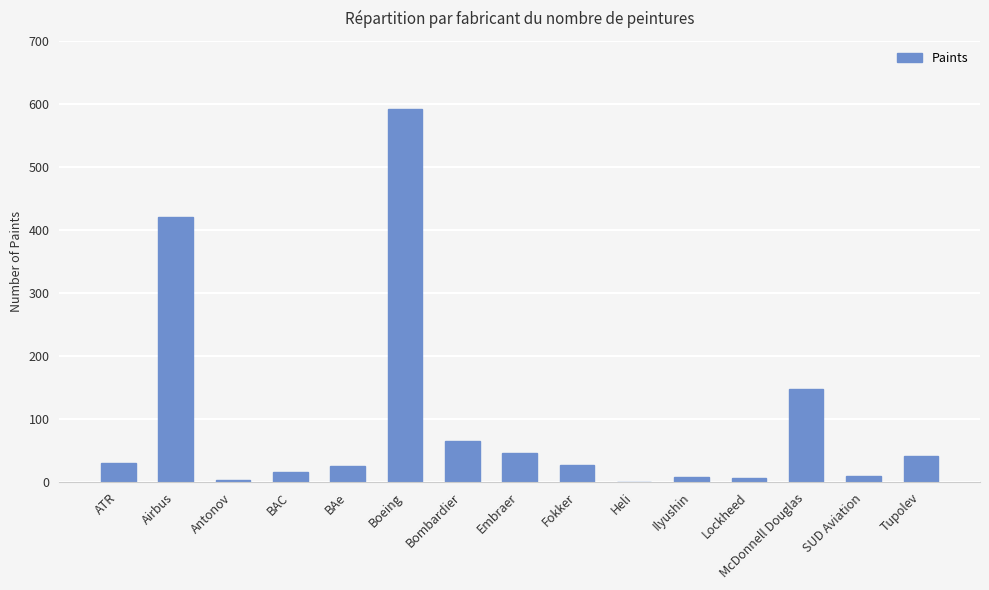

What is the sum of all values?

1441